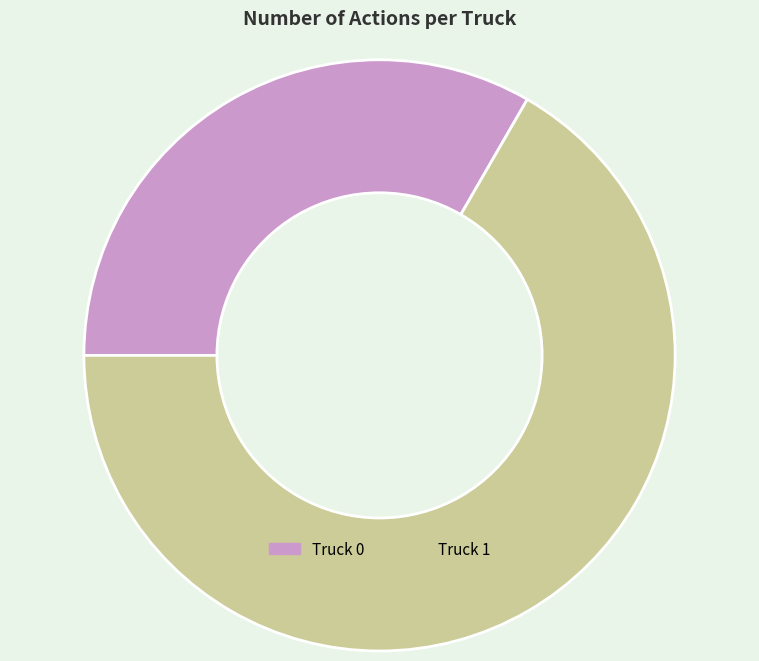

Is Truck 1 the majority of the pie?

Yes